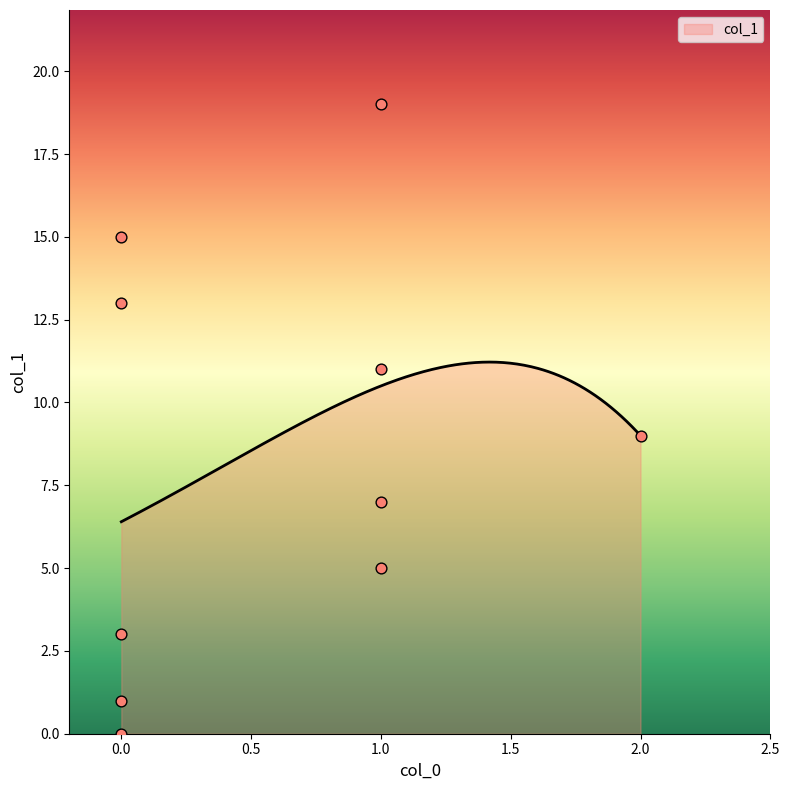

What is the minimum value for col_1?

6.4